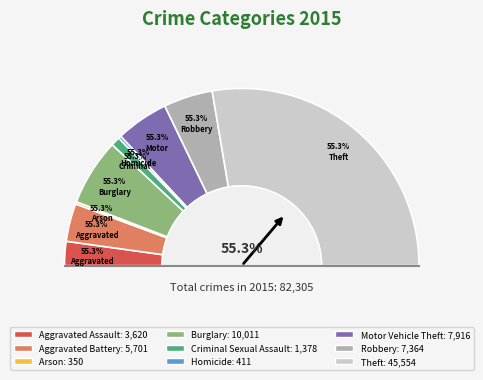

To the nearest percent, what is the combined percentage of Aggravated Battery and Arson?

7%